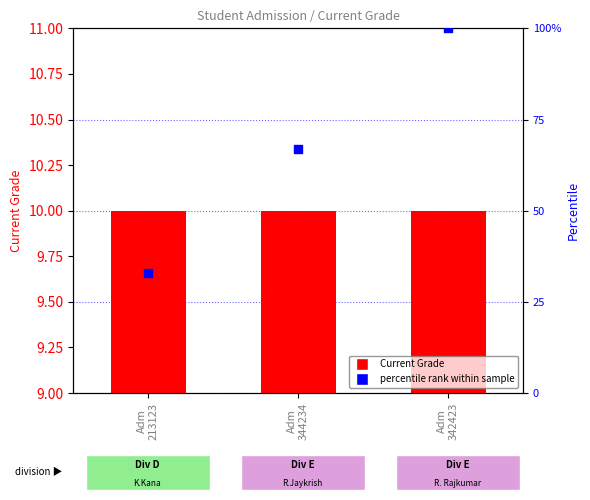

What are all the series names shown in the legend?

Current Grade, percentile rank within sample